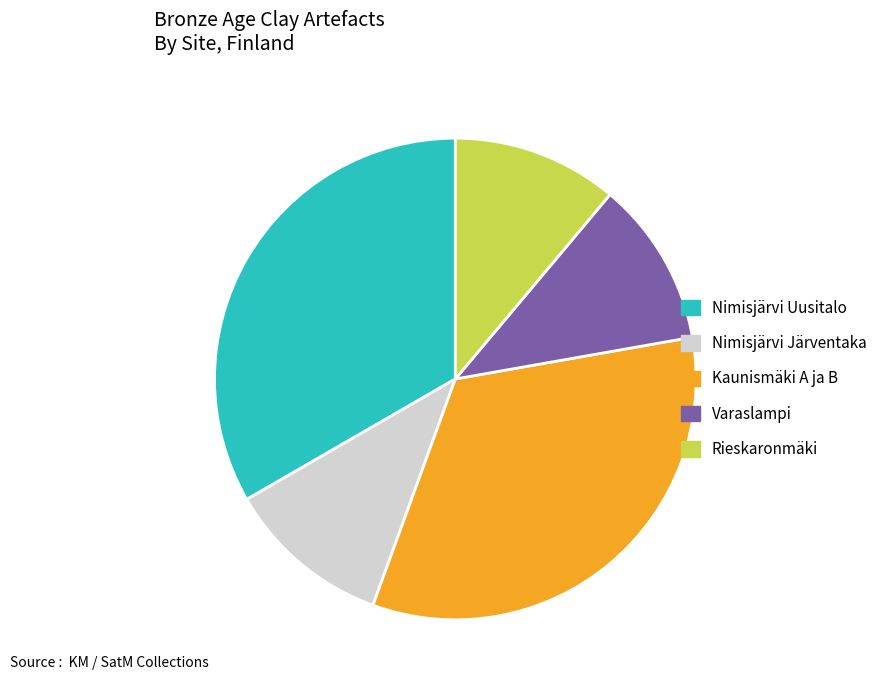

The Rieskaronmäki slice represents 22% of the pie. True or false?

False